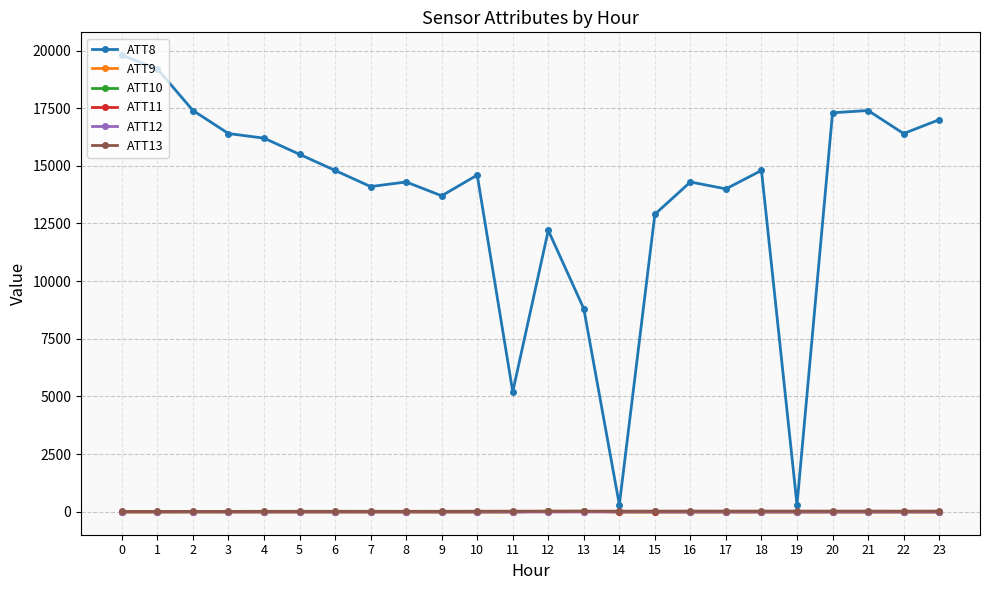

What is the highest value of the ATT9 series?

20.6